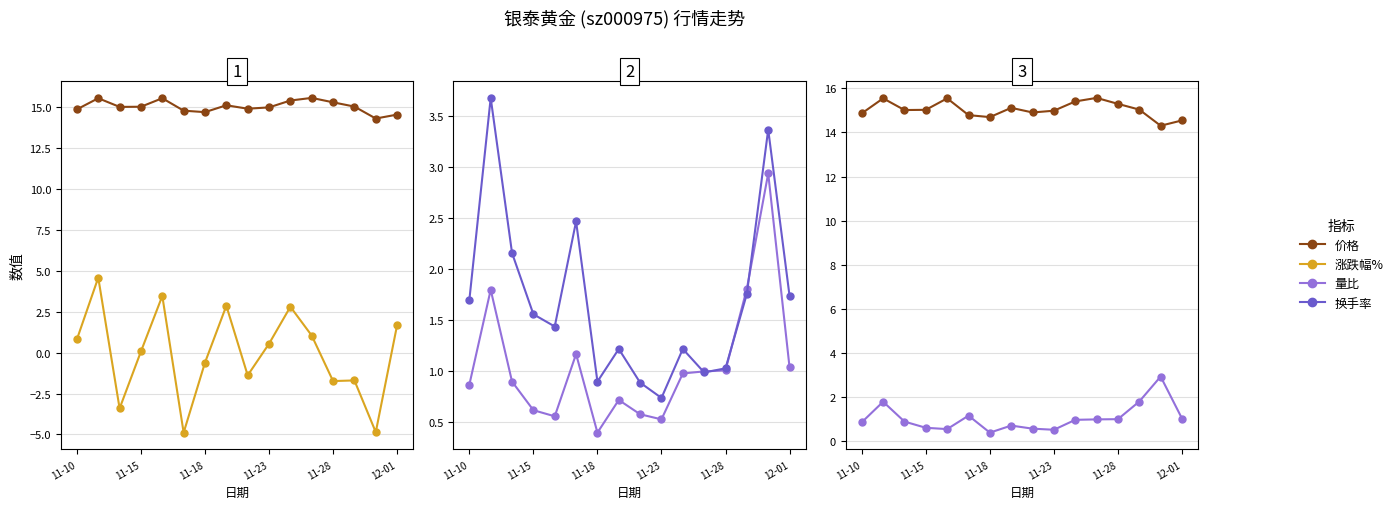

What is the total value across all series at 14?

15.8